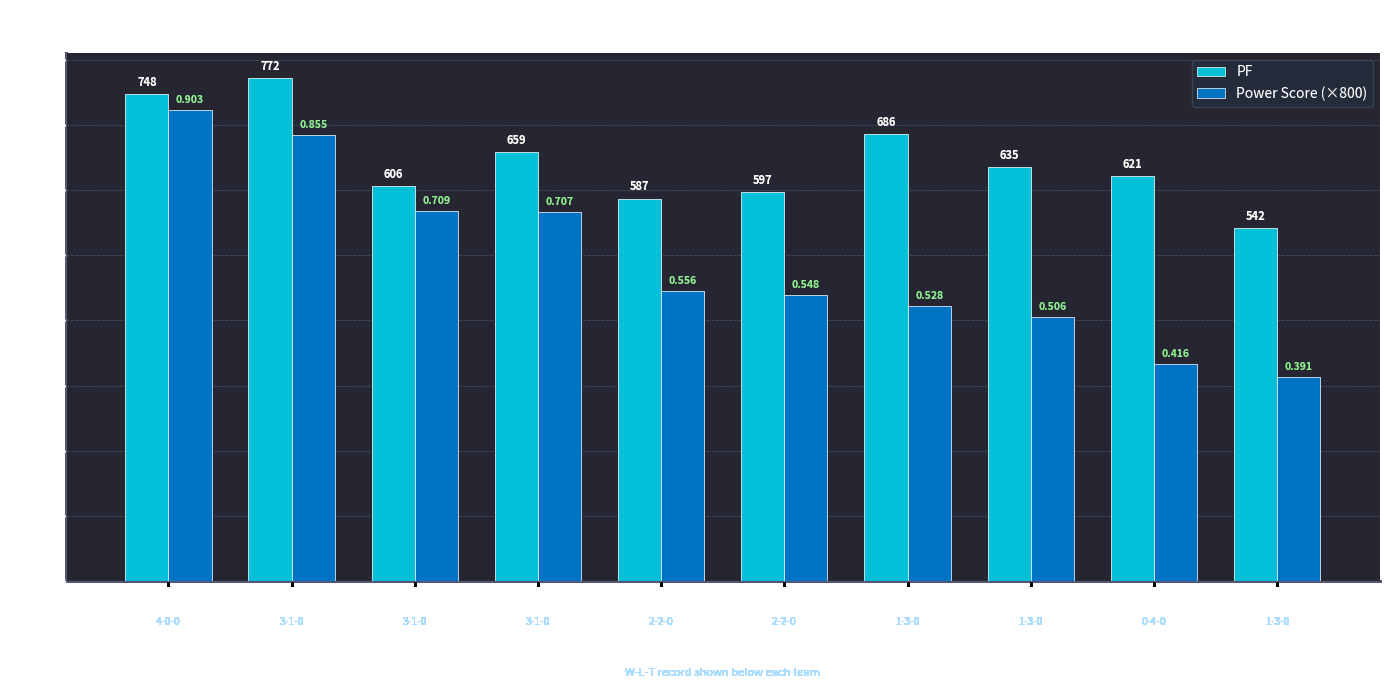

Rank the series by their maximum value, from highest to lowest.

PF, Power Score (×800)